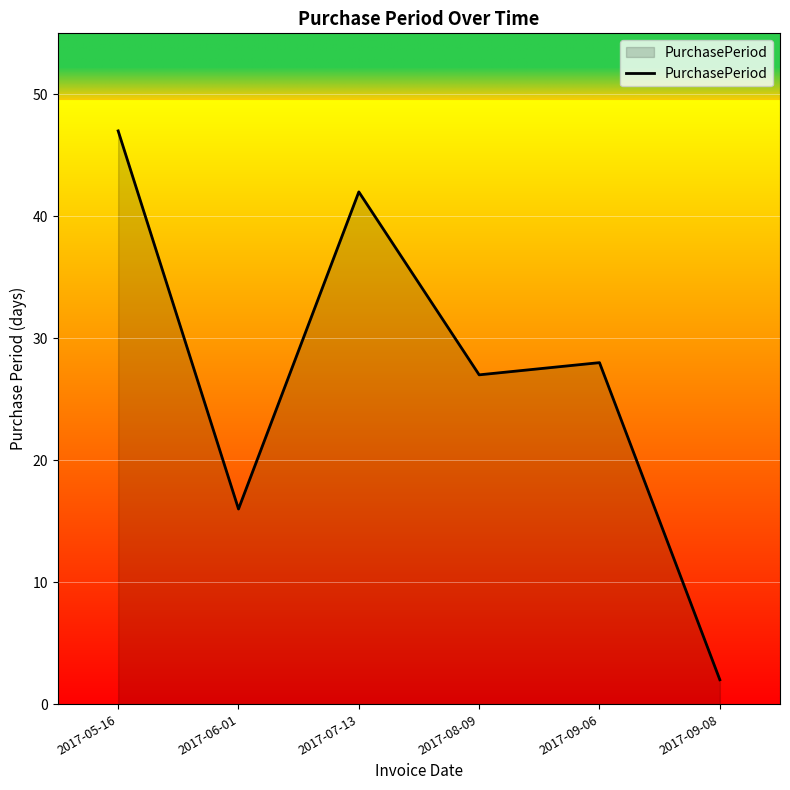

At which label does the data first exceed 28?

2017-05-16